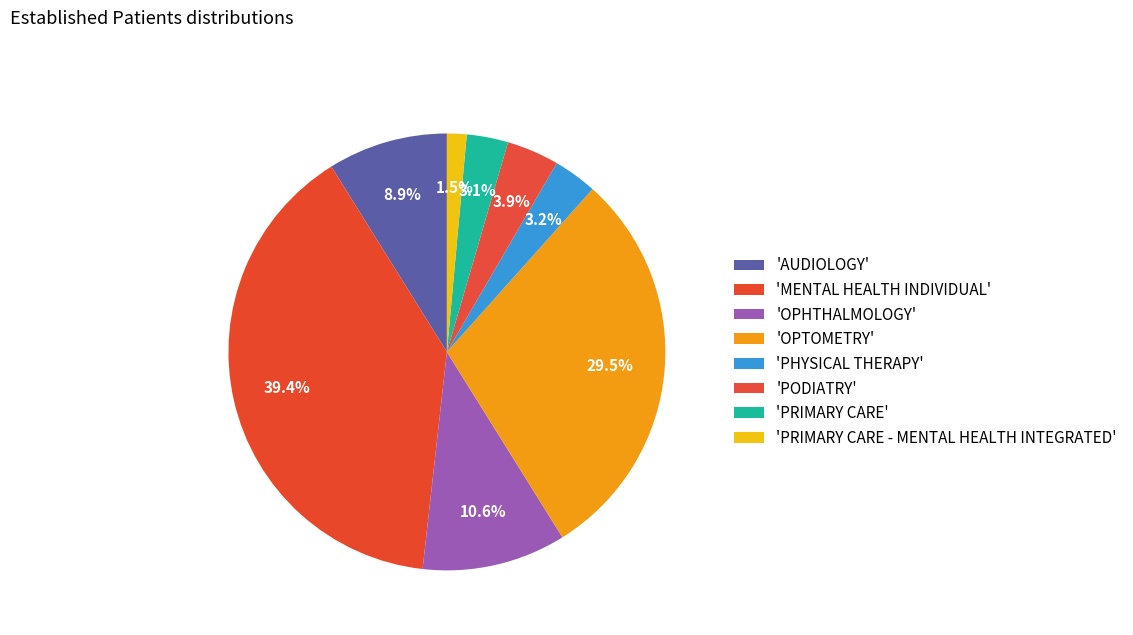

How many segments does this pie chart have?

8